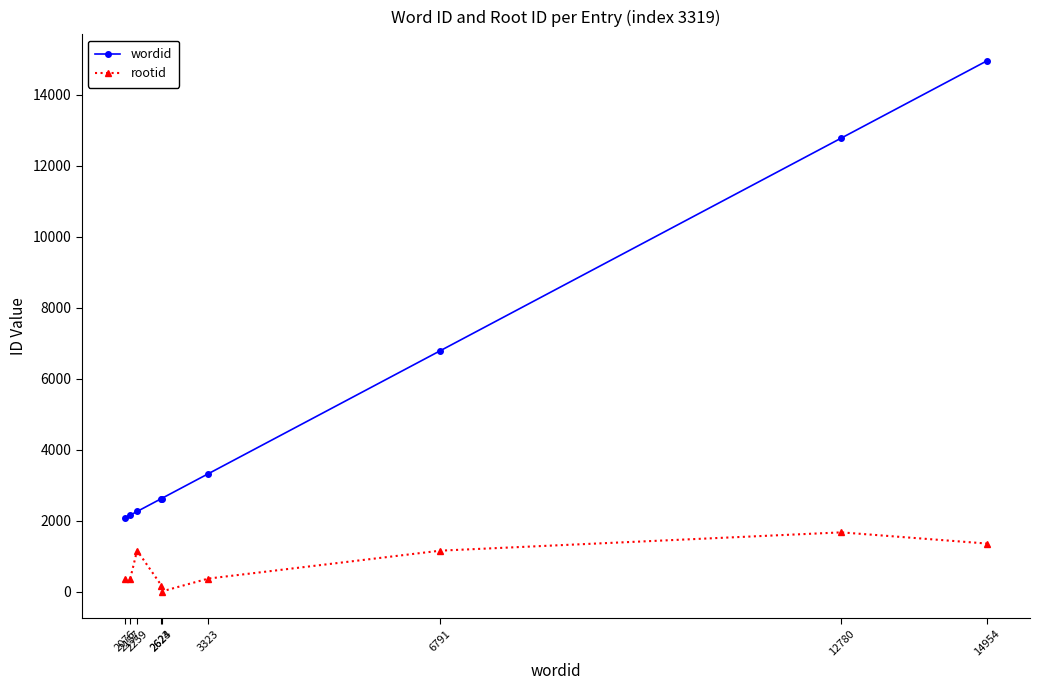

What is the difference between the highest and lowest values at 2624?

2619